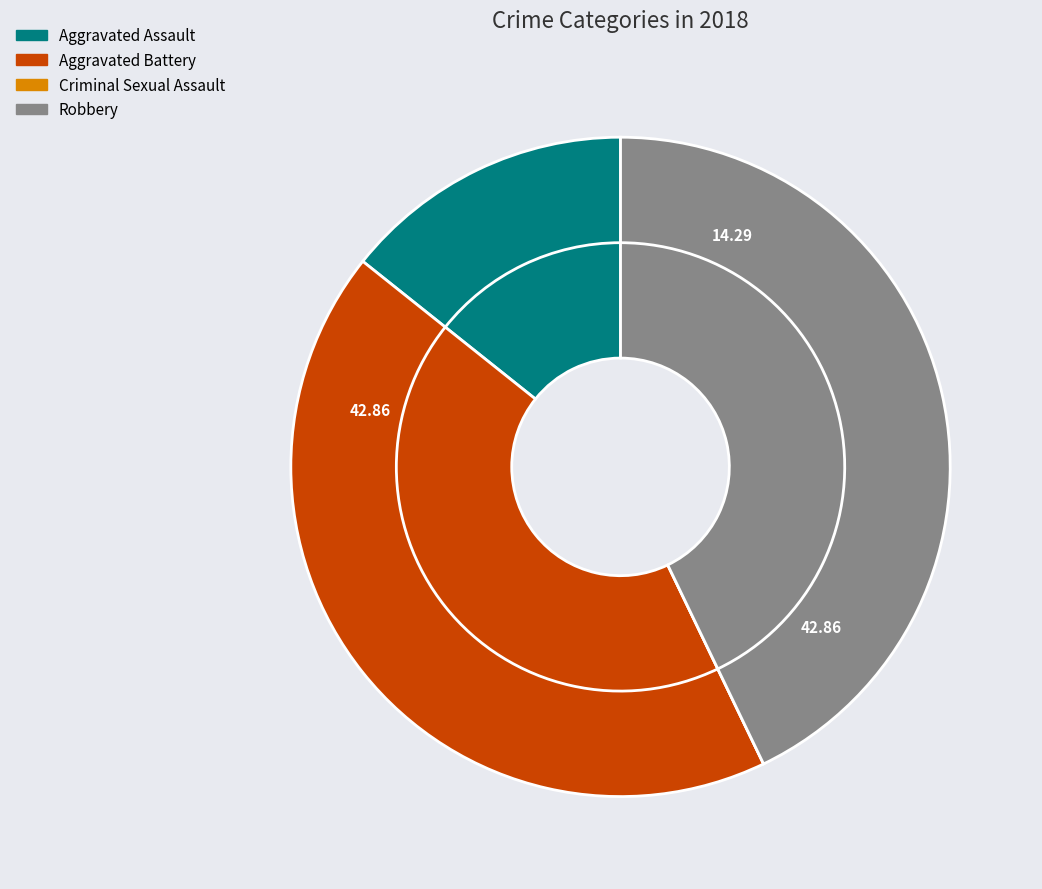

True or false: Robbery accounts for 29% of the total.

False